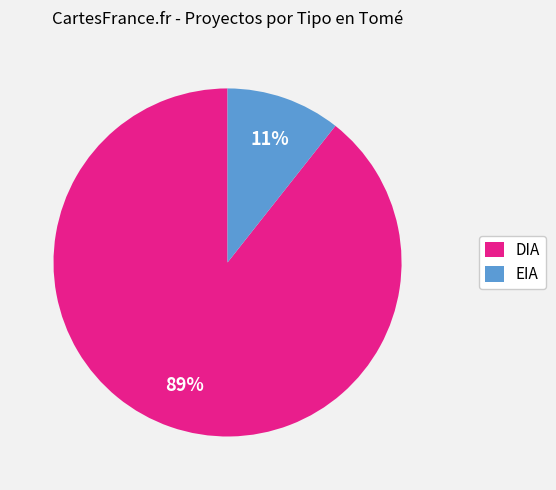

To the nearest percent, what percentage of the pie is DIA?

89%